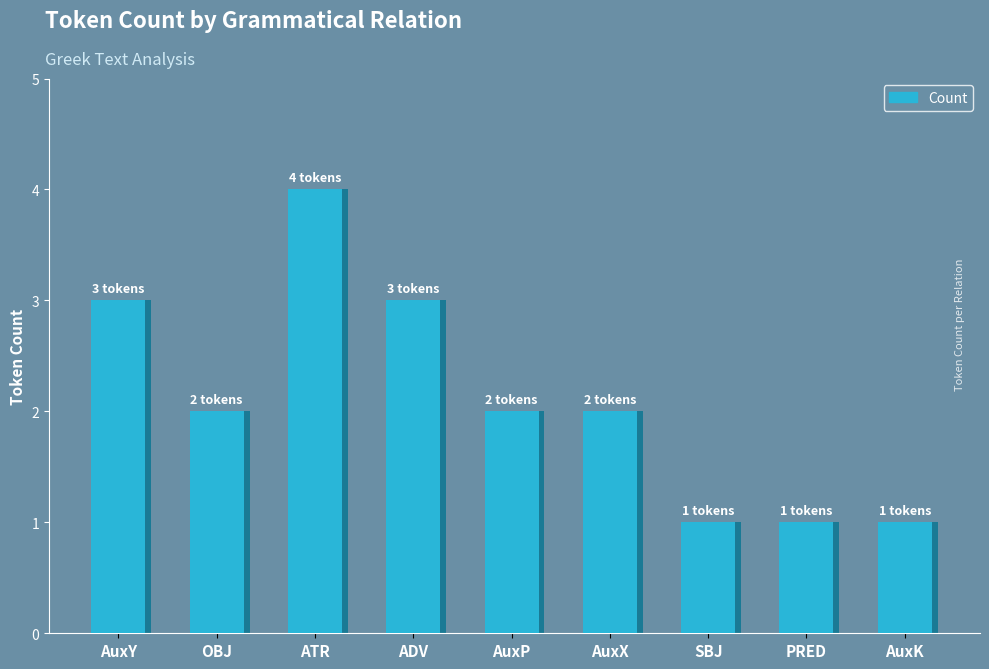

How many bars are there in total?

9